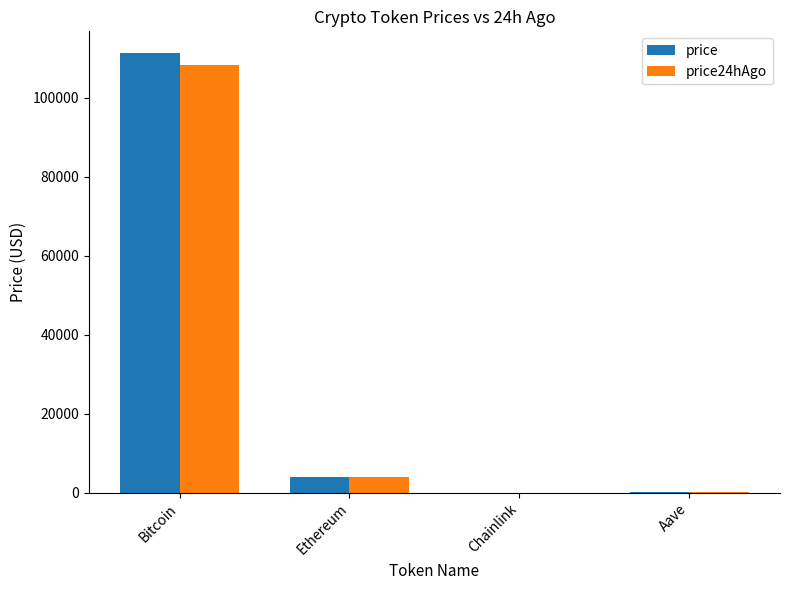

At which category is the sum across all series the highest?

Bitcoin